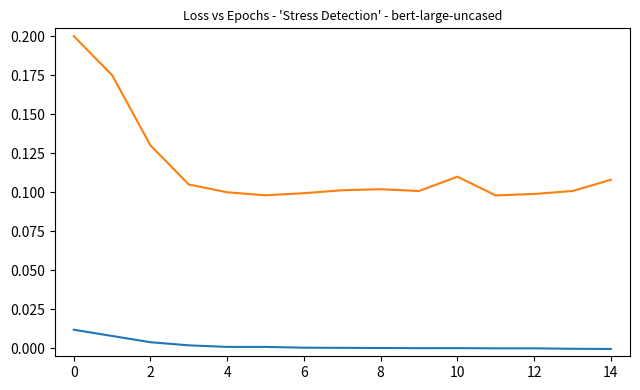

How many lines are shown in the chart?

2